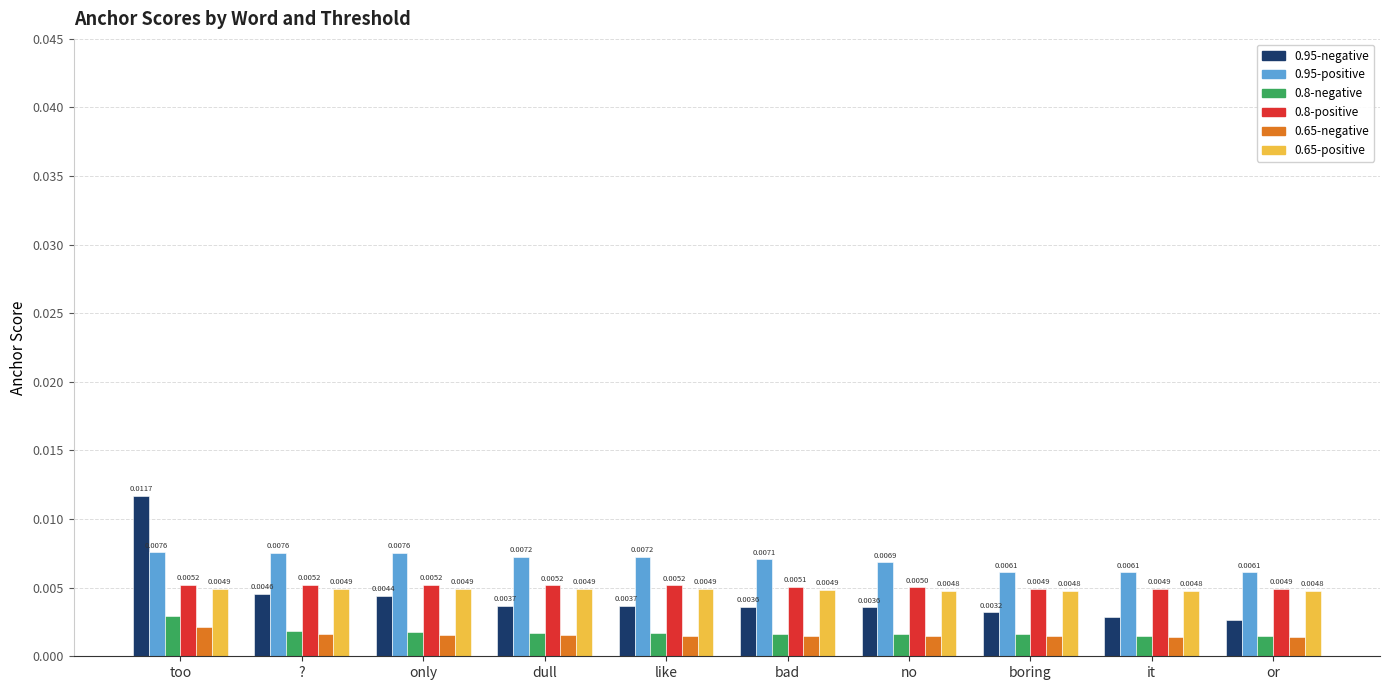

How many bars are there in each group?

6